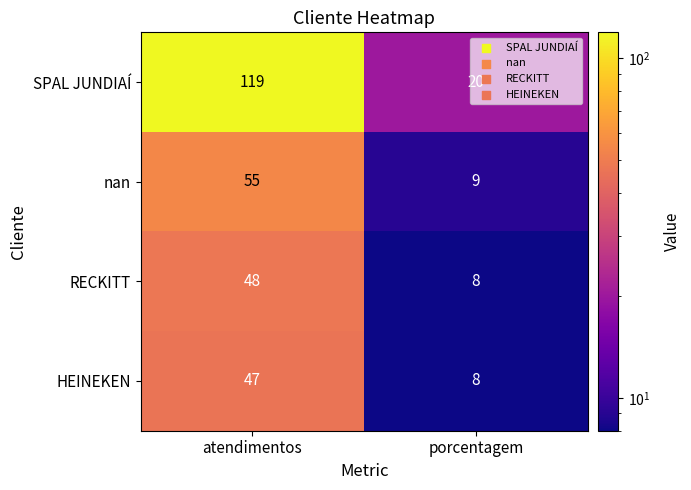

Between atendimentos and porcentagem, which series saw the biggest shift?

SPAL JUNDIAÍ